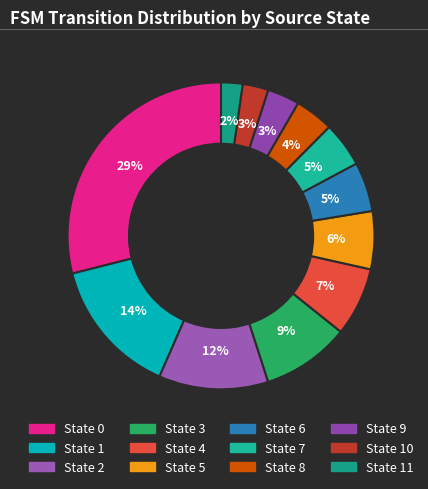

How many slices are in this pie chart?

12